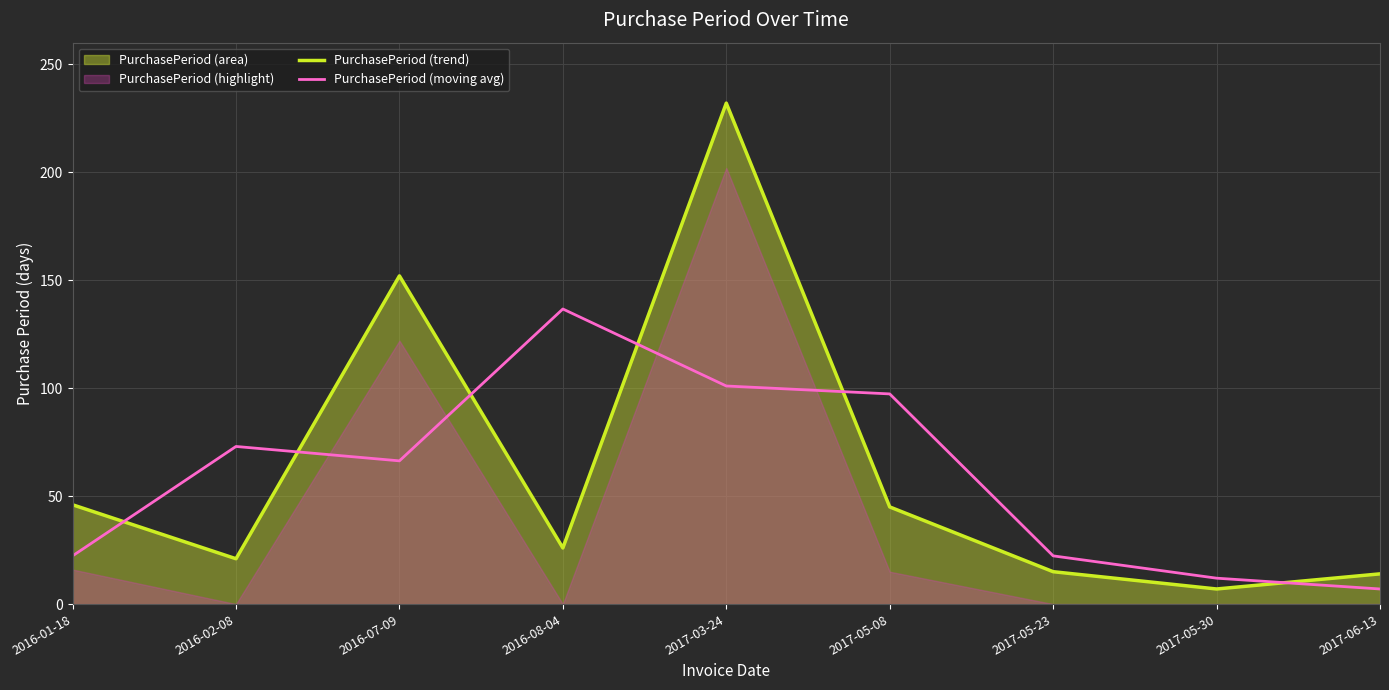

What is the maximum value shown in the chart?

232.0